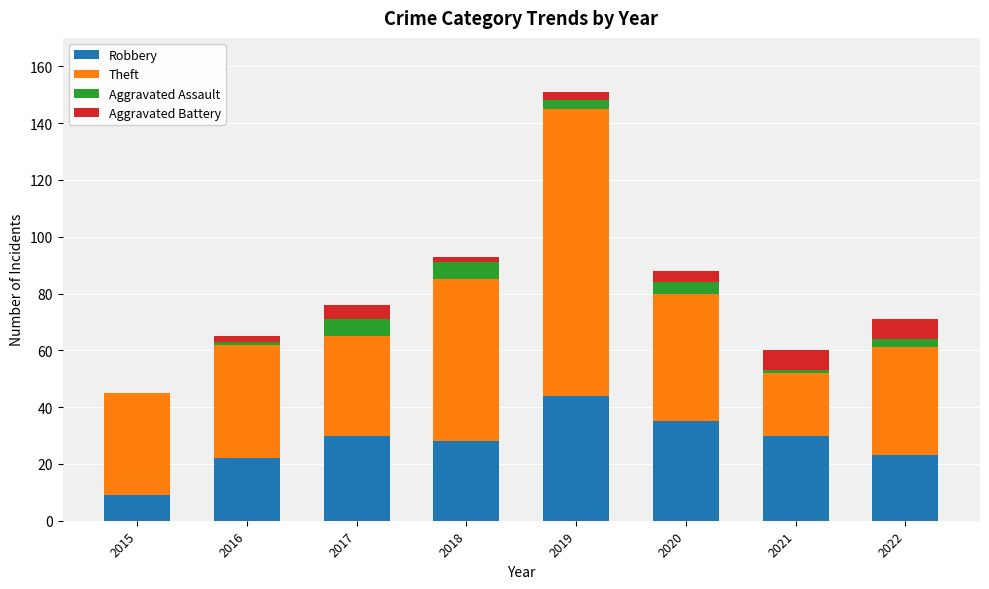

Which category has the highest value in the Robbery series?

2019